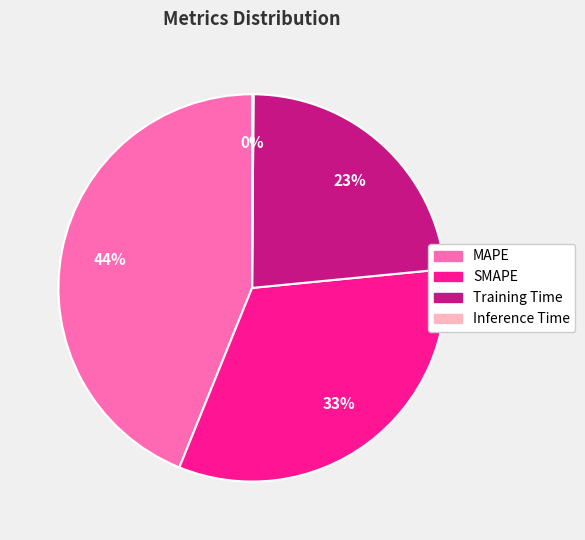

Which slice is the largest?

MAPE